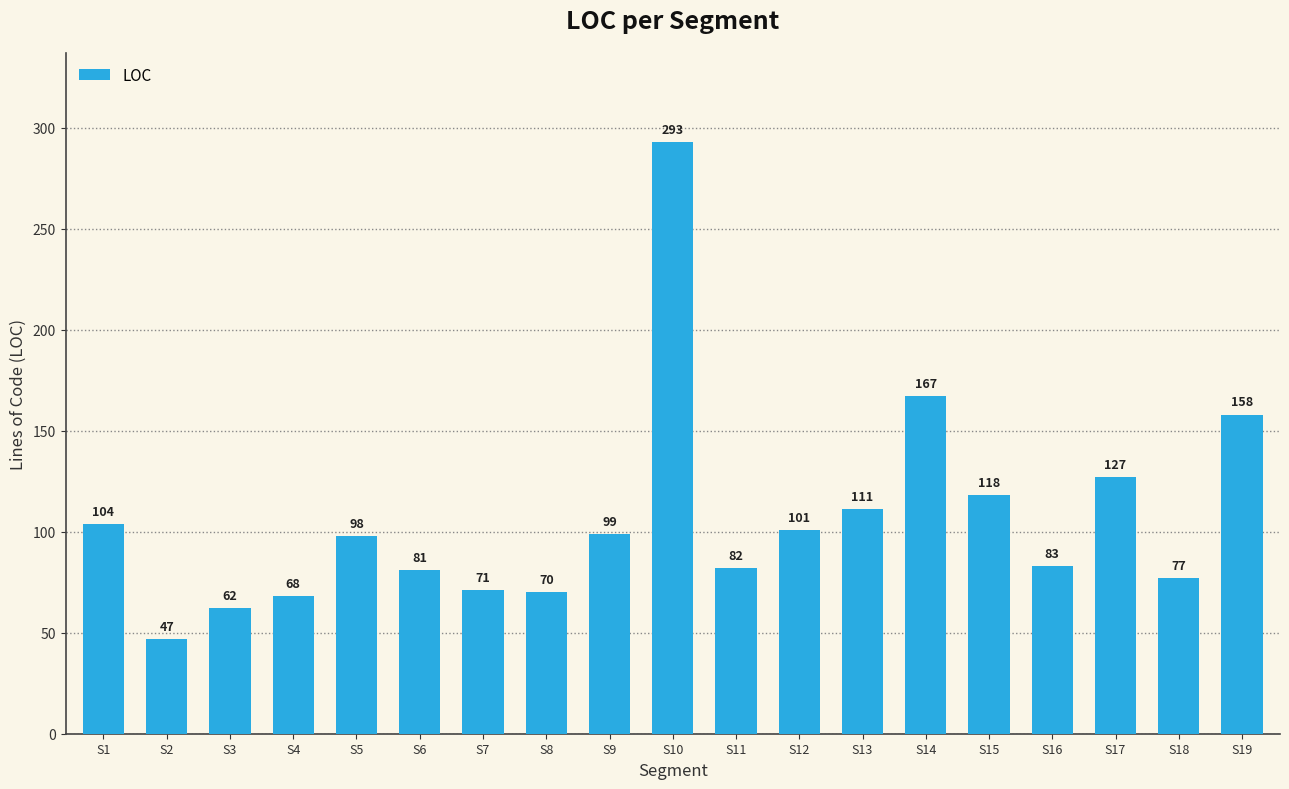

What is the approximate value at S7, to the nearest 50?

50